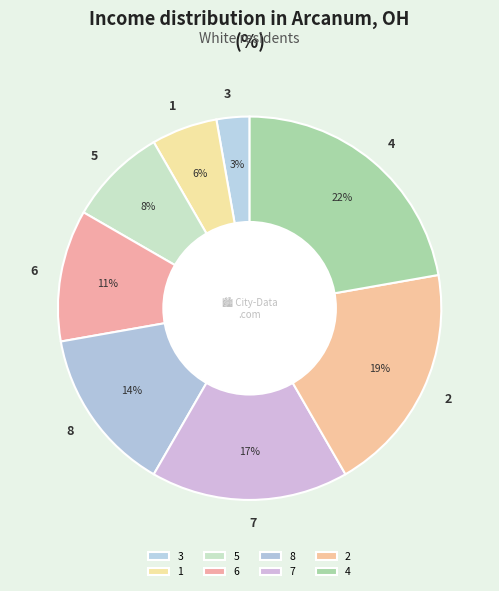

Do 3 and 7 together represent more than half of the pie?

No